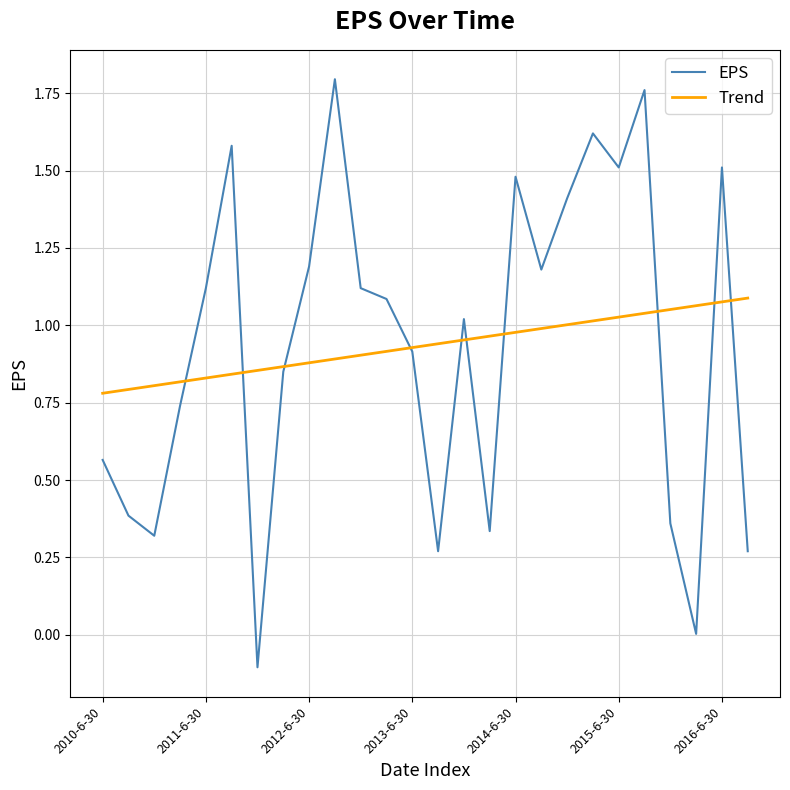

Which series has the largest range (max minus min)?

EPS